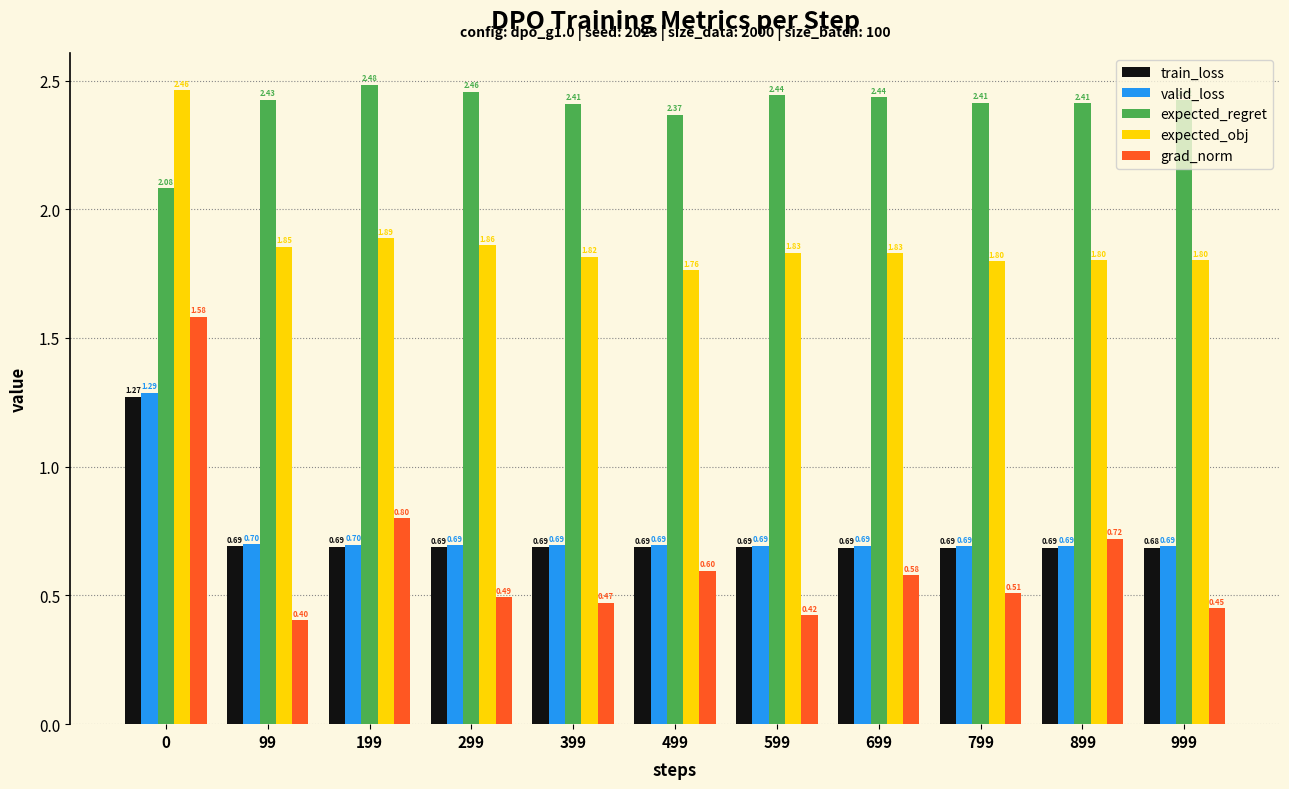

What is the value of the grad_norm bar at the 3rd from the left?

0.8